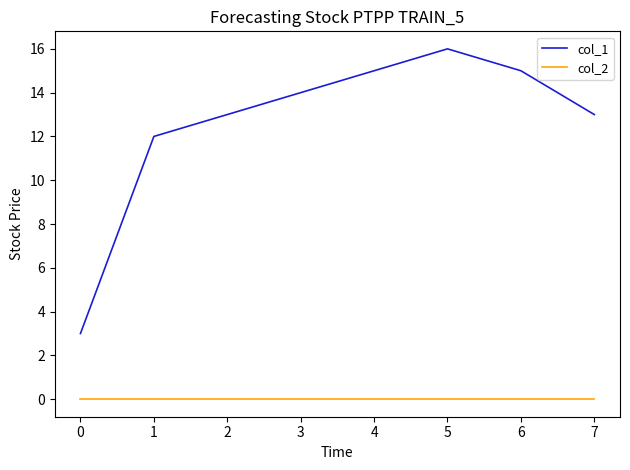

At 2, list the series in order from smallest to largest.

col_2, col_1